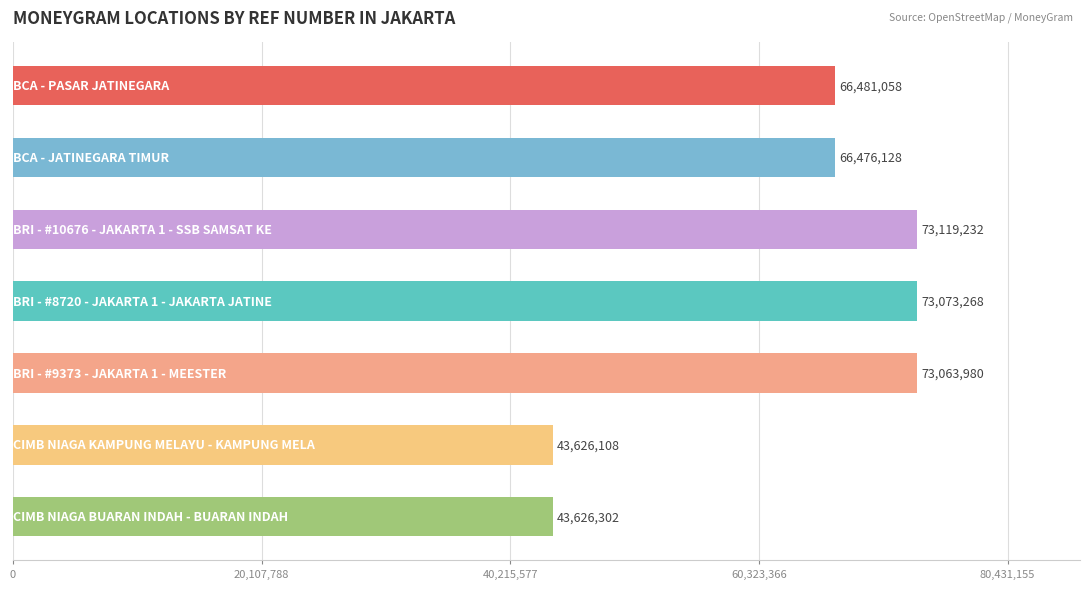

What is the difference between the maximum and minimum values?

29493124